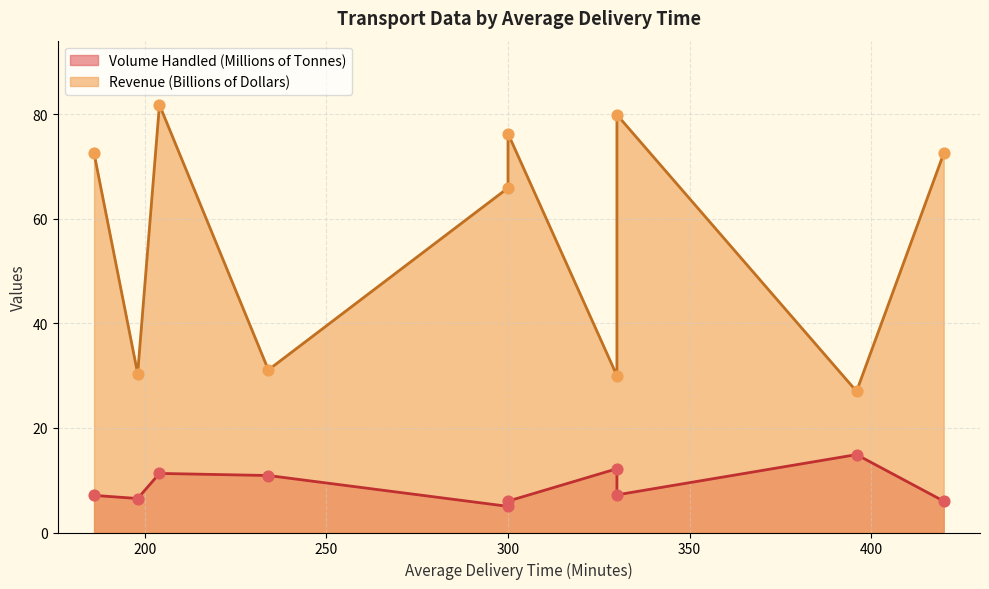

Is the value of Volume Handled (Millions of Tonnes) at 198 greater than the value of Revenue (Billions of Dollars) at 330?

No